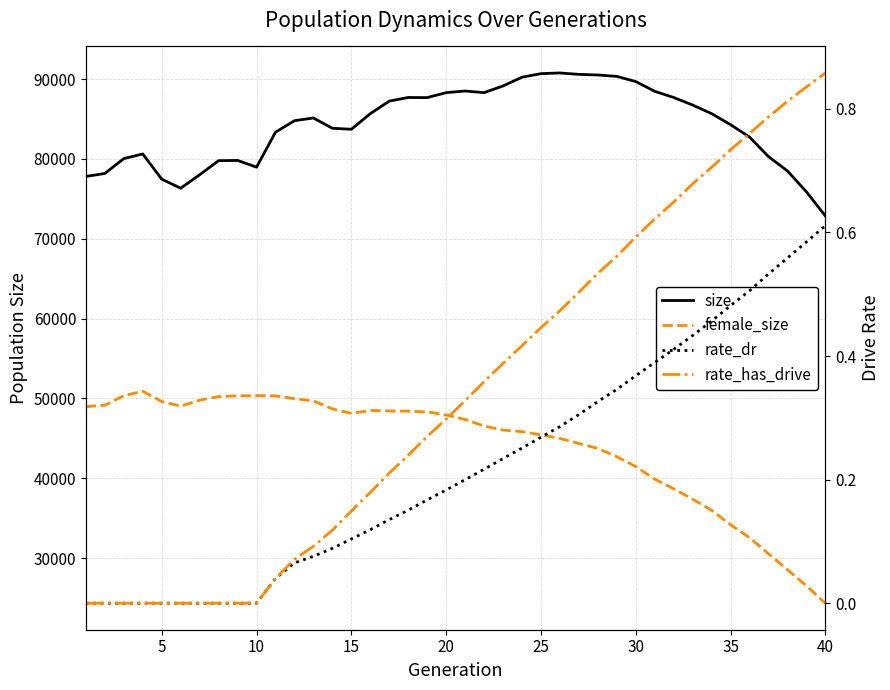

True or false: female_size has more than 0 interior local peaks.

True